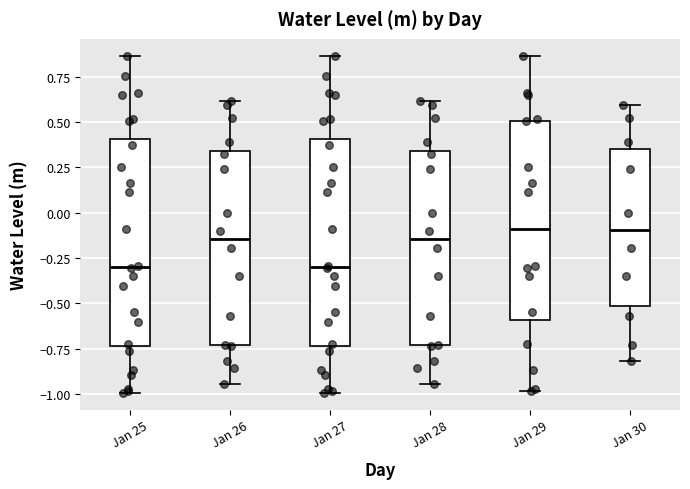

Reading left to right, transcribe this box plot: for each box, give where its median line is, the range the box spans, and where its two whiskers end, as read against the y-axis. The values are not printed on the chart, so give them approximately, as read against the axis.

Jan 25: median -0.30, box -0.75 to 0.40, whiskers -1.00 to 0.85
Jan 26: median -0.15, box -0.75 to 0.35, whiskers -0.95 to 0.60
Jan 27: median -0.30, box -0.75 to 0.40, whiskers -1.00 to 0.85
Jan 28: median -0.15, box -0.75 to 0.35, whiskers -0.95 to 0.60
Jan 29: median -0.10, box -0.60 to 0.50, whiskers -1.00 to 0.85
Jan 30: median -0.10, box -0.50 to 0.35, whiskers -0.80 to 0.60